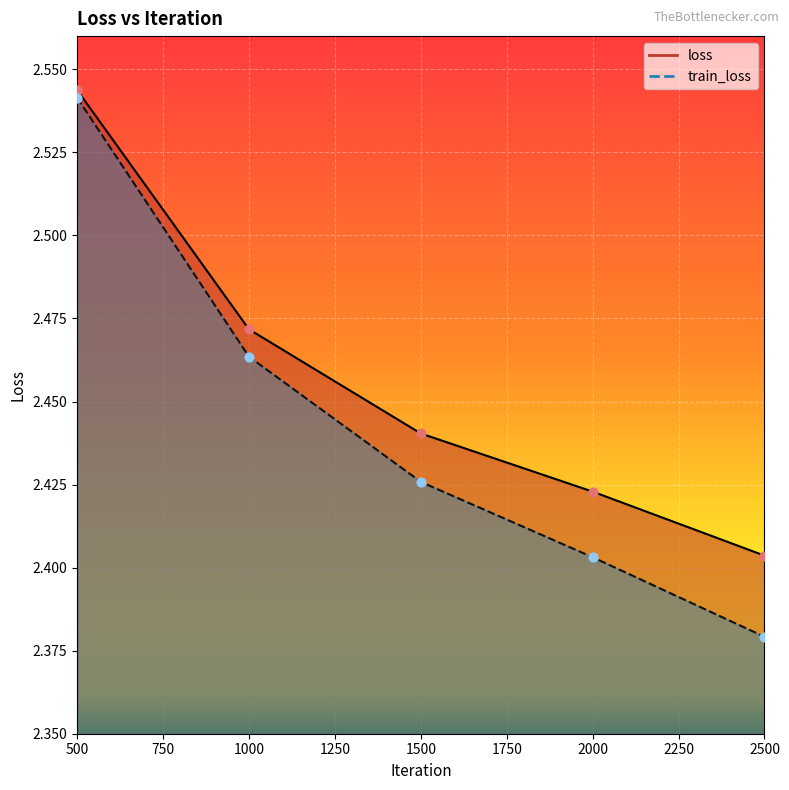

Which series reaches the maximum Y coordinate?

loss